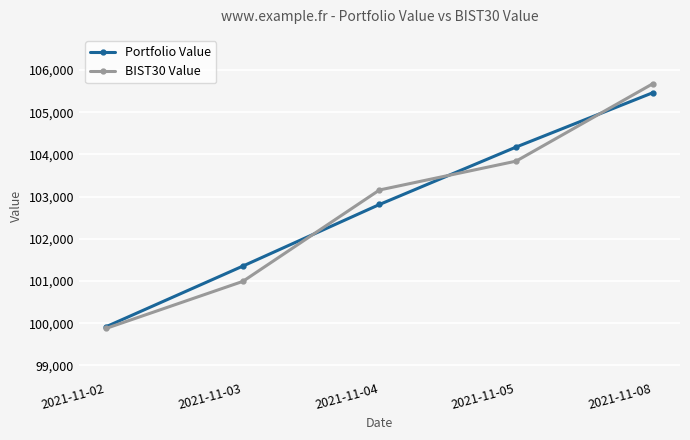

Rank the series at 2021-11-03 from lowest to highest value.

BIST30 Value, Portfolio Value